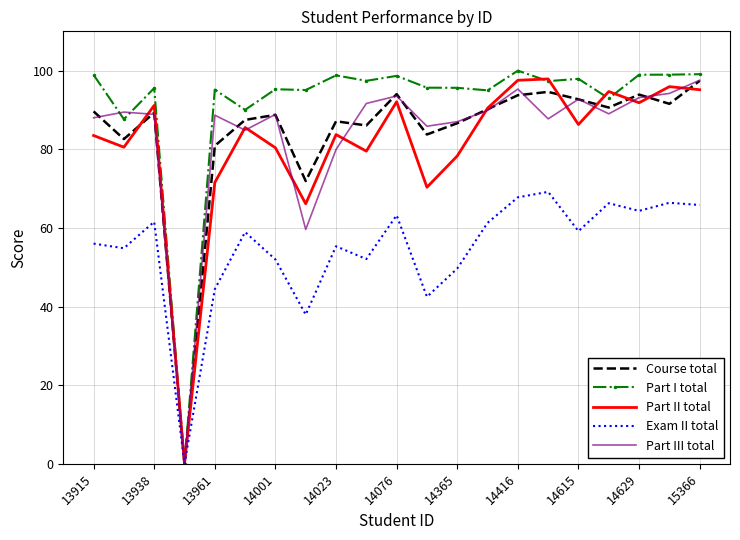

What is the sum of all Exam II total values?

1148.7